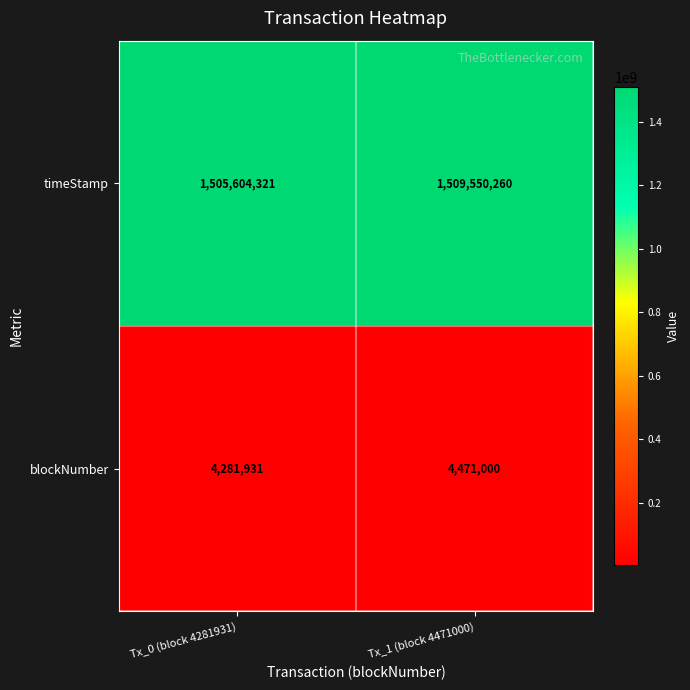

At which label is blockNumber closest to 4376465?

Tx_0 (block 4281931)